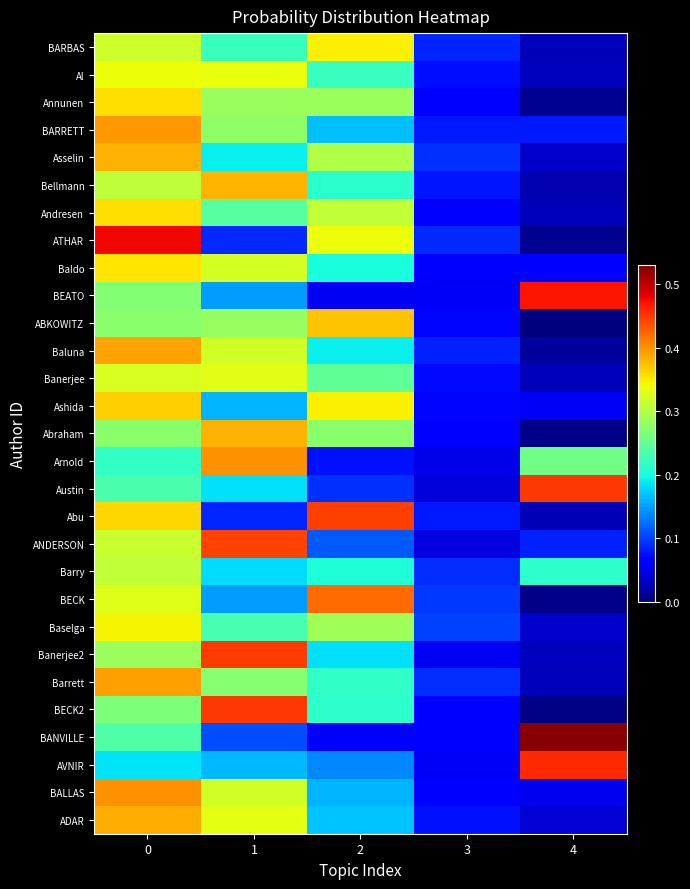

How many data points does each series have?

5